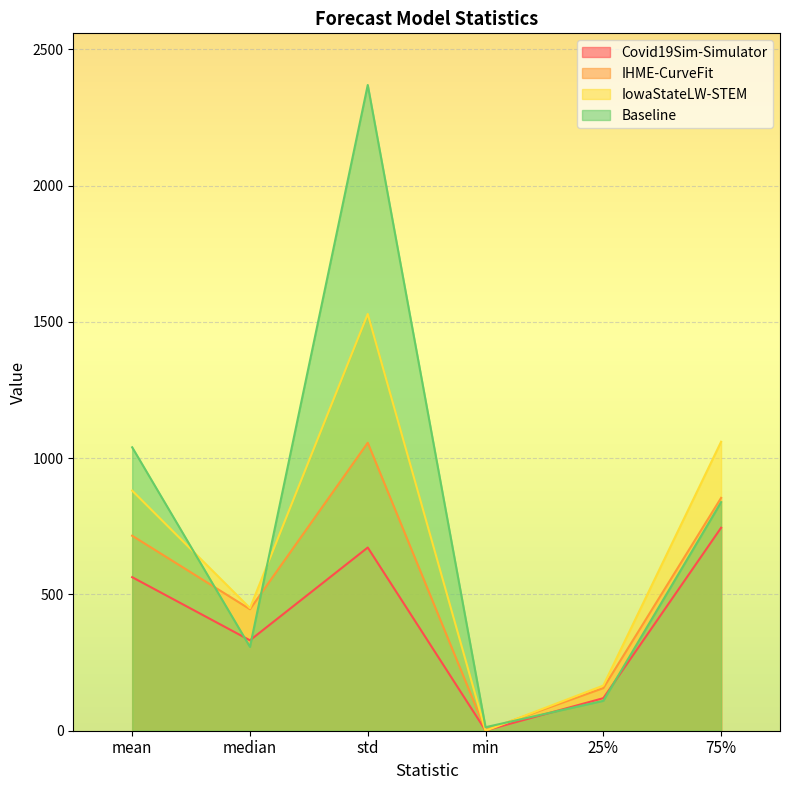

Which has a higher value, 75% or 25%?

75%